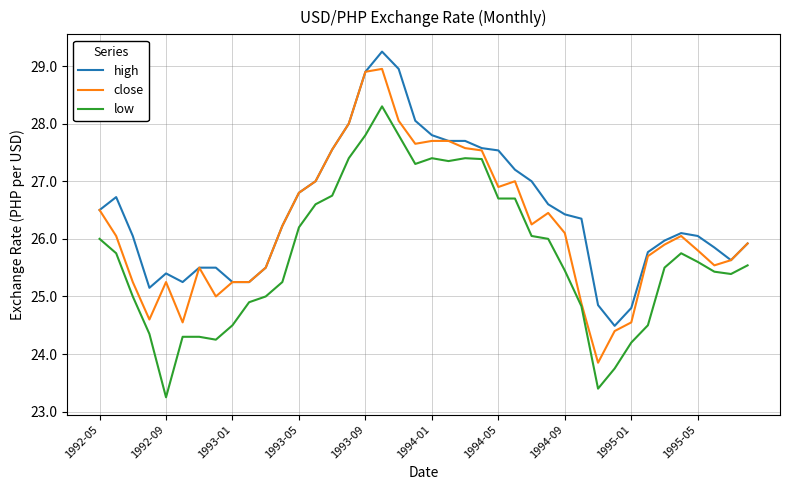

Which series has the largest total across all categories?

high